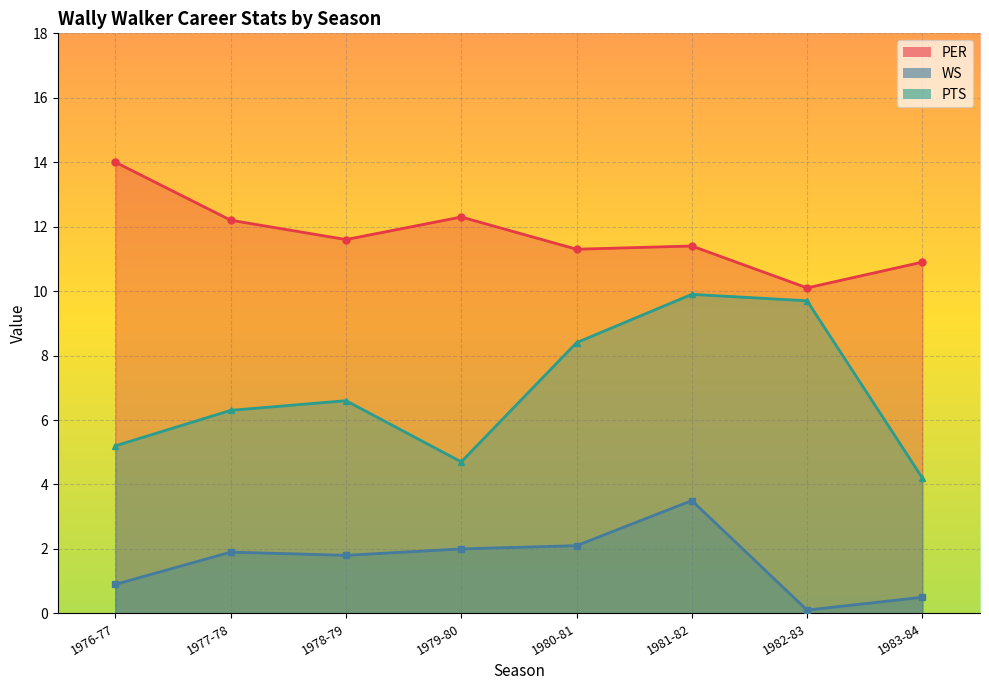

Reading left to right, transcribe all the data shown in this chart.

PER: 14.0	12.2	11.6	12.3	11.3	11.4	10.1	10.9
WS: 0.9	1.9	1.8	2.0	2.1	3.5	0.1	0.5
PTS: 5.2	6.3	6.6	4.7	8.4	9.9	9.7	4.2